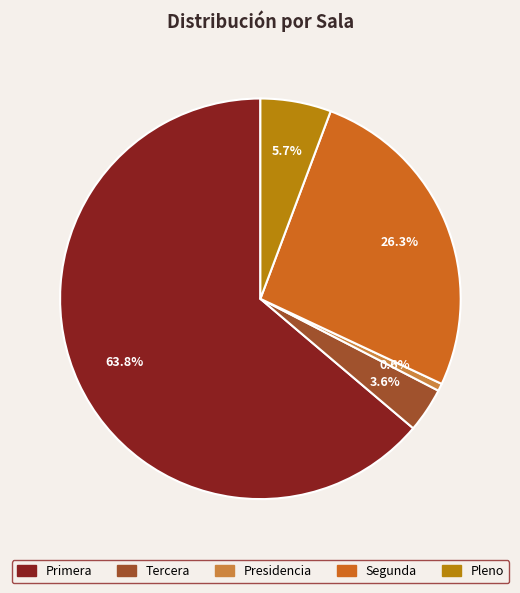

To the nearest percent, what portion does Presidencia represent?

1%